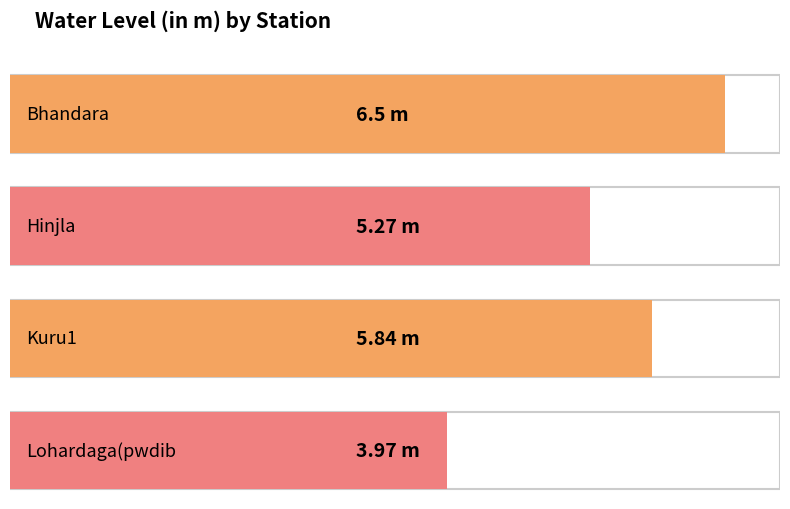

Which category has the highest value across all series?

Bhandara